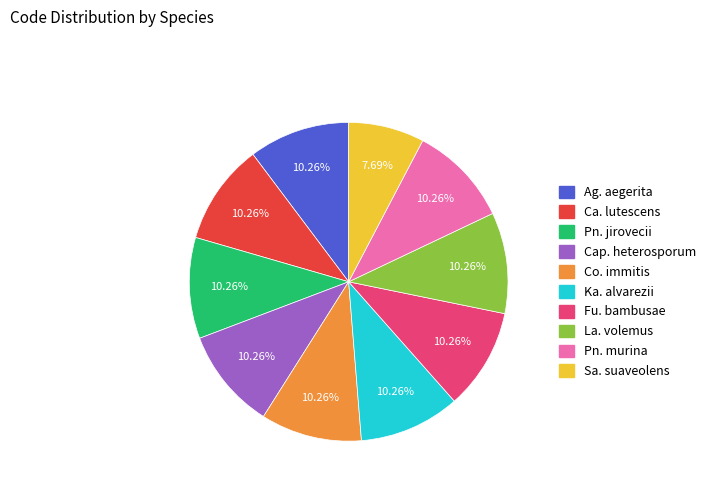

Is there a majority slice in this chart?

No